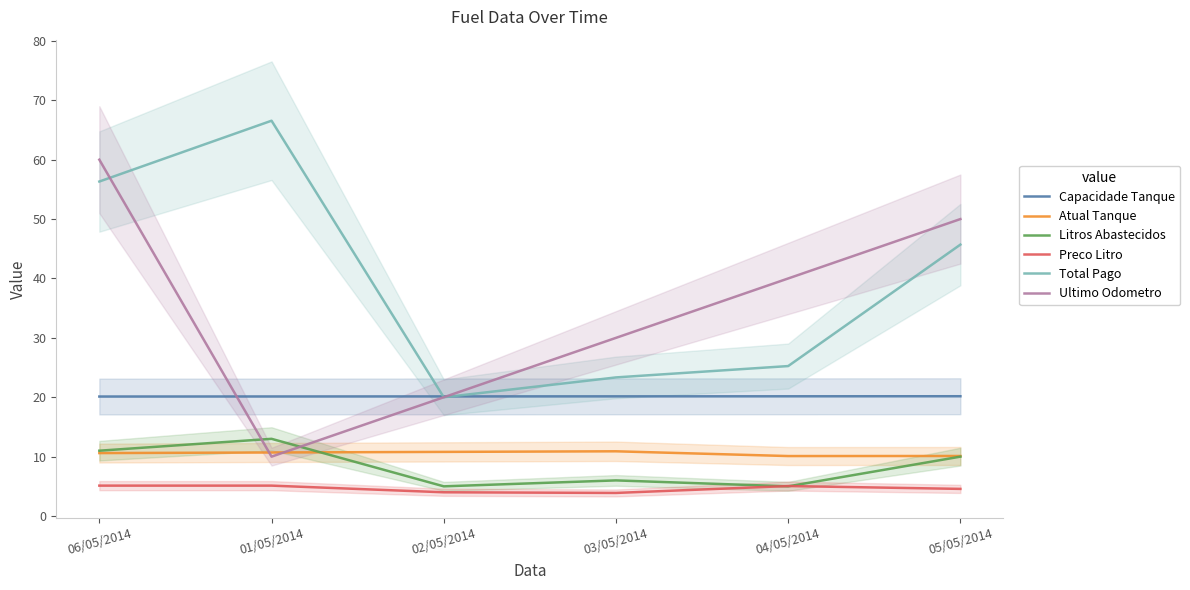

Which category has the lowest value in the Atual Tanque series?

04/05/2014